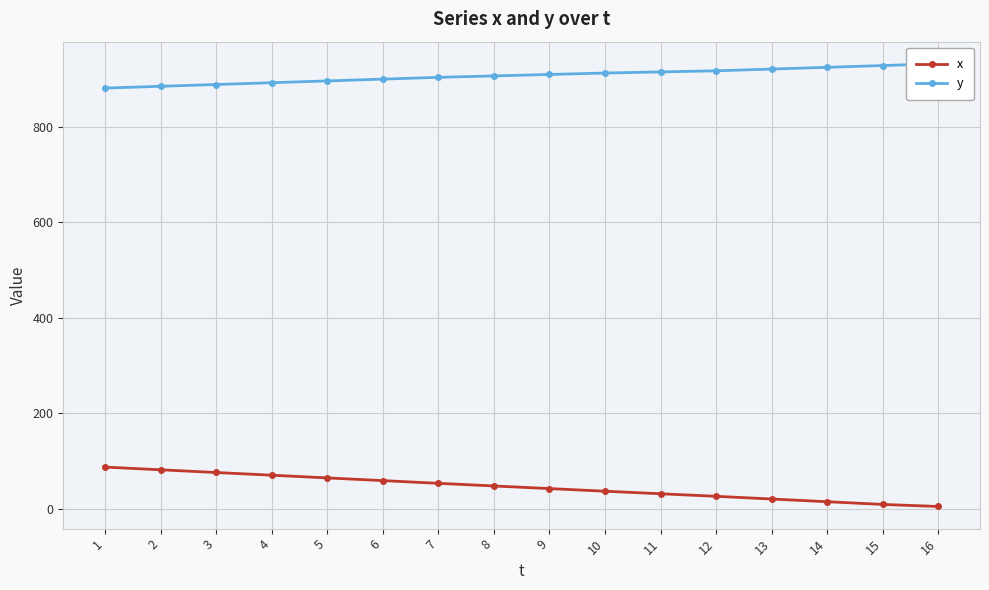

Rank the series by their average value, from lowest to highest.

x, y